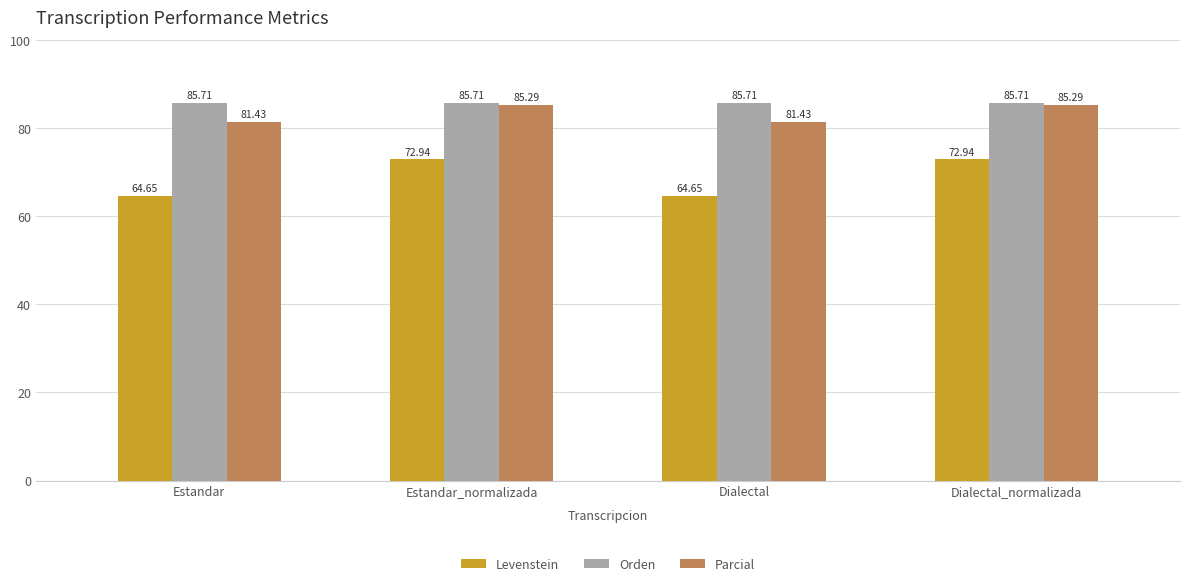

How many bars are there in total?

12